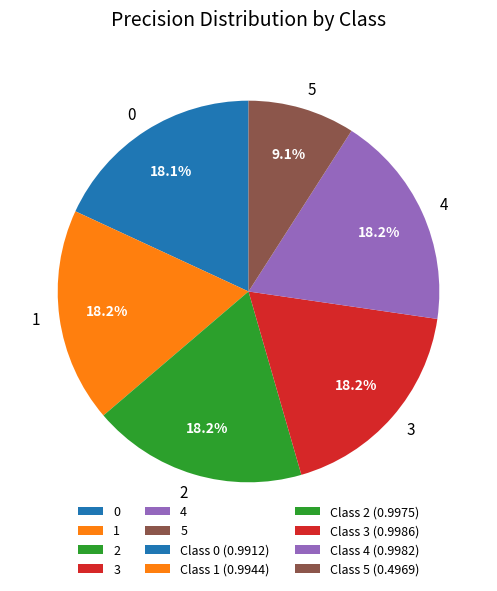

To the nearest percent, what is the combined percentage of 4 and 5?

27%